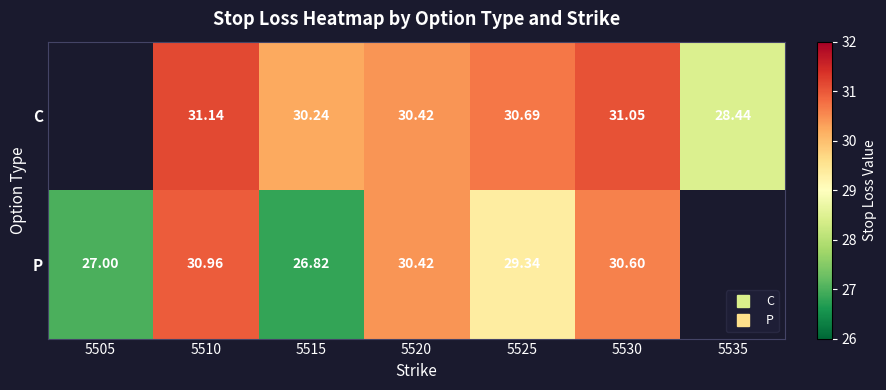

What is the sum of the P values at 5525 and 5520?

59.8